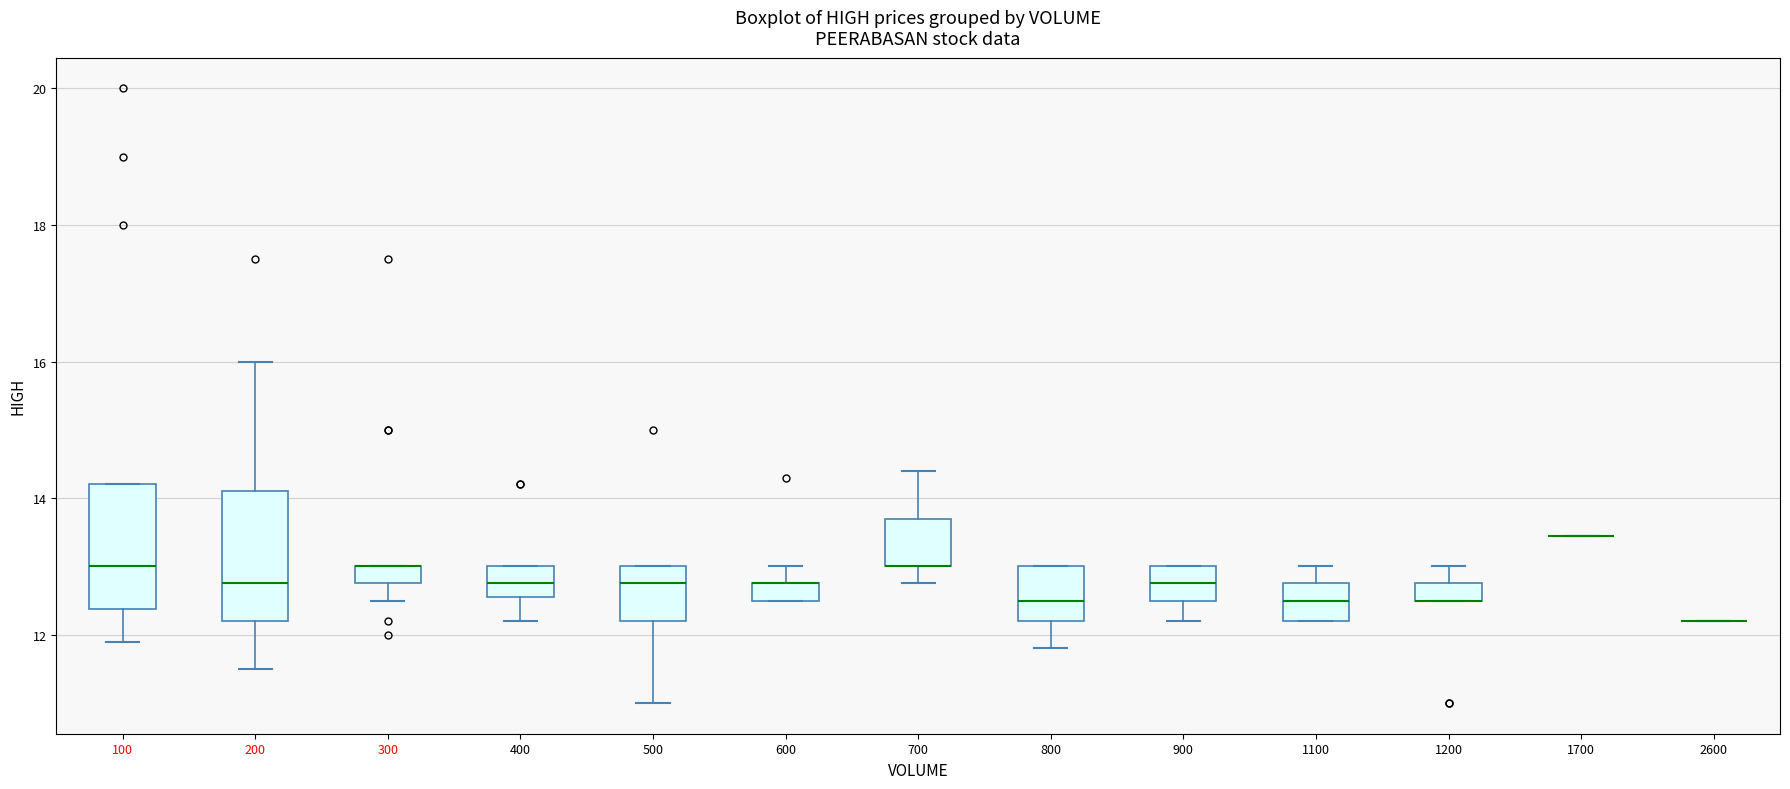

Where is the lower edge of the box at x = 300 on the y-axis? The values are not printed on the chart, so give them approximately, as read against the axis.

12.8